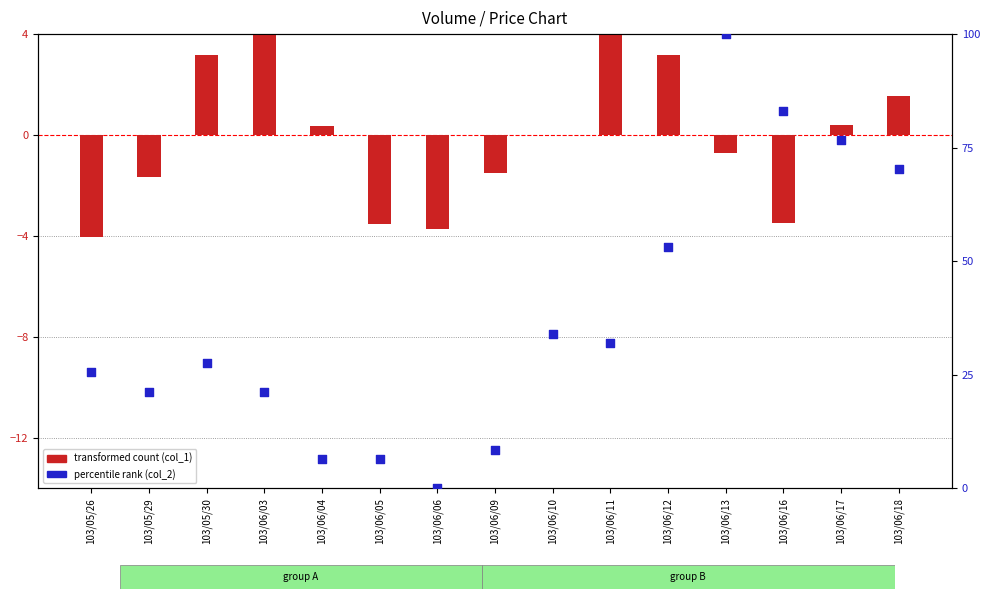

Which series has the largest total across all categories?

percentile rank (col_2)